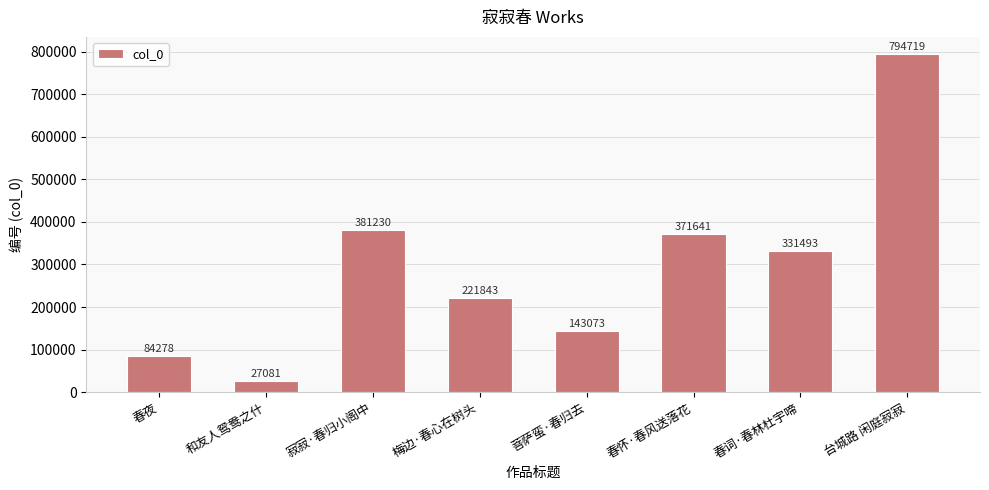

What is the sum of all values?

2355358